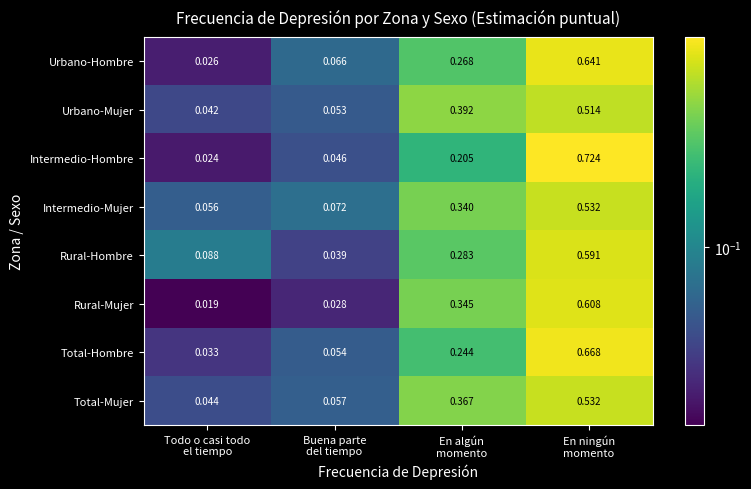

Which series has the widest spread of values?

Intermedio-Hombre